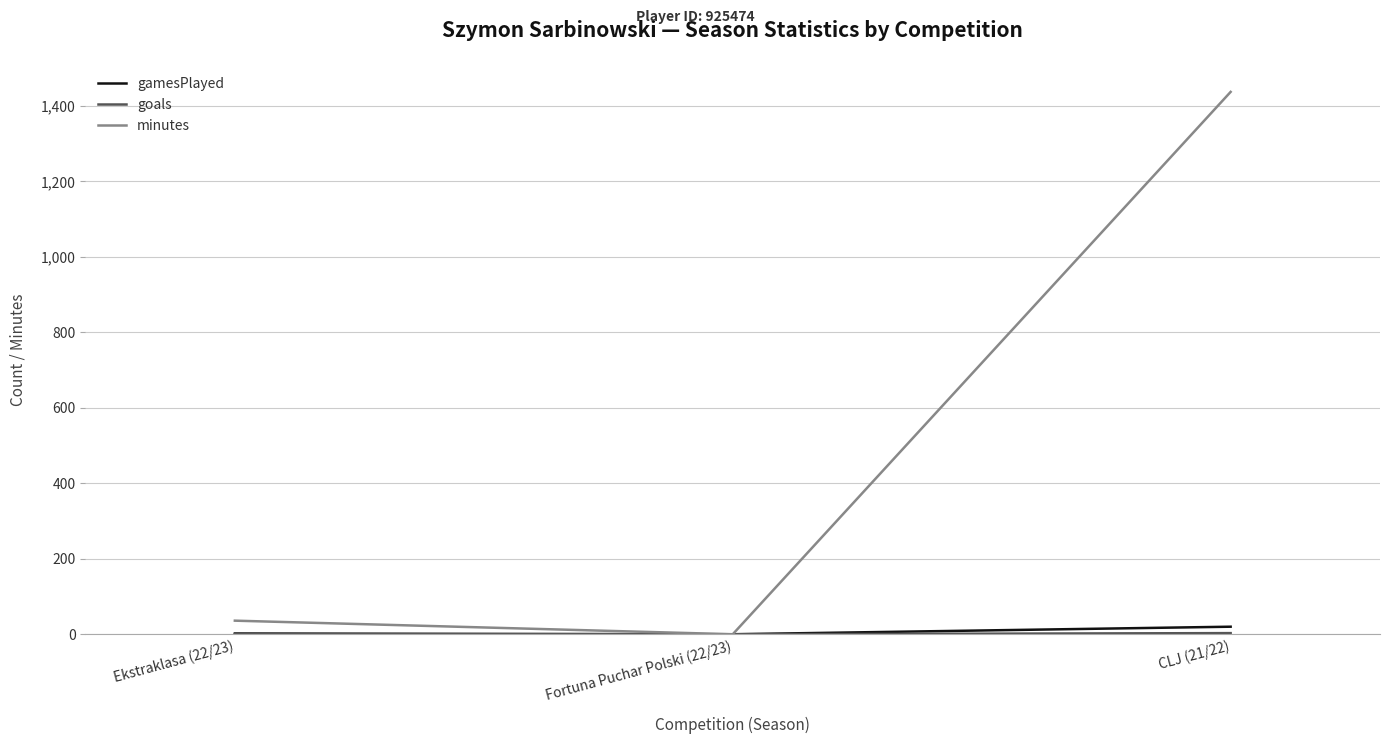

At which label is minutes closest to 718?

Ekstraklasa (22/23)